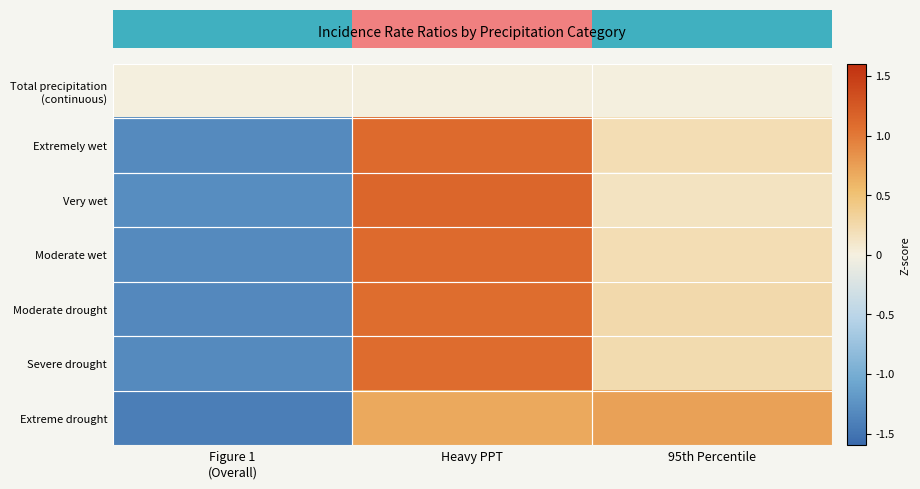

At which category is the sum across all series the highest?

Heavy PPT